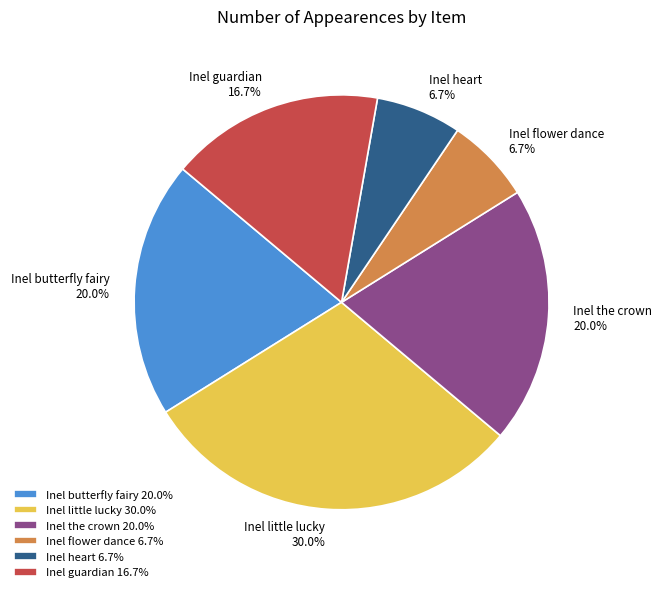

To the nearest percent, what percentage of the pie is Inel butterfly fairy?

20%